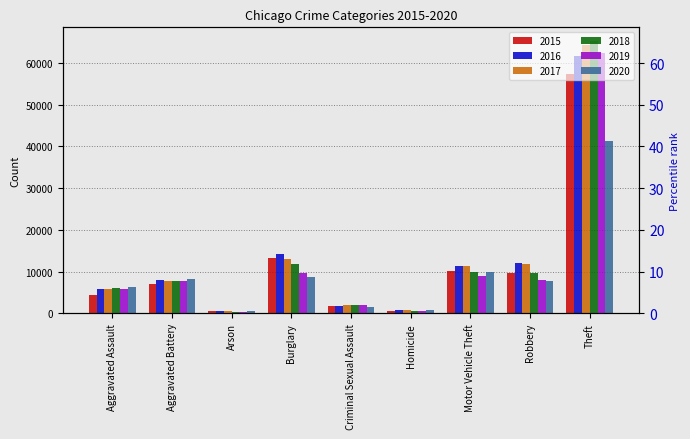

At Homicide, list the series in order from smallest to largest.

2015, 2019, 2018, 2017, 2016, 2020